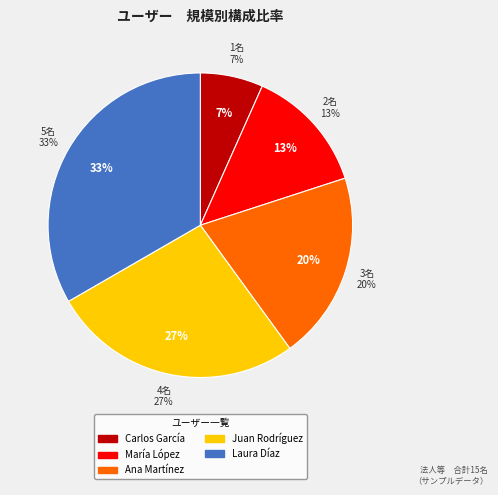

Which has a higher value, Carlos García or Ana Martínez?

Ana Martínez